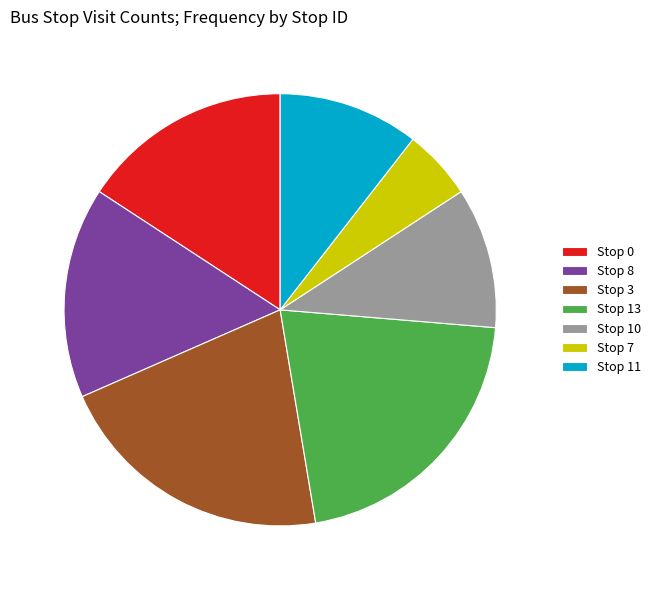

What portion of the pie excludes Stop 3?

78.9%